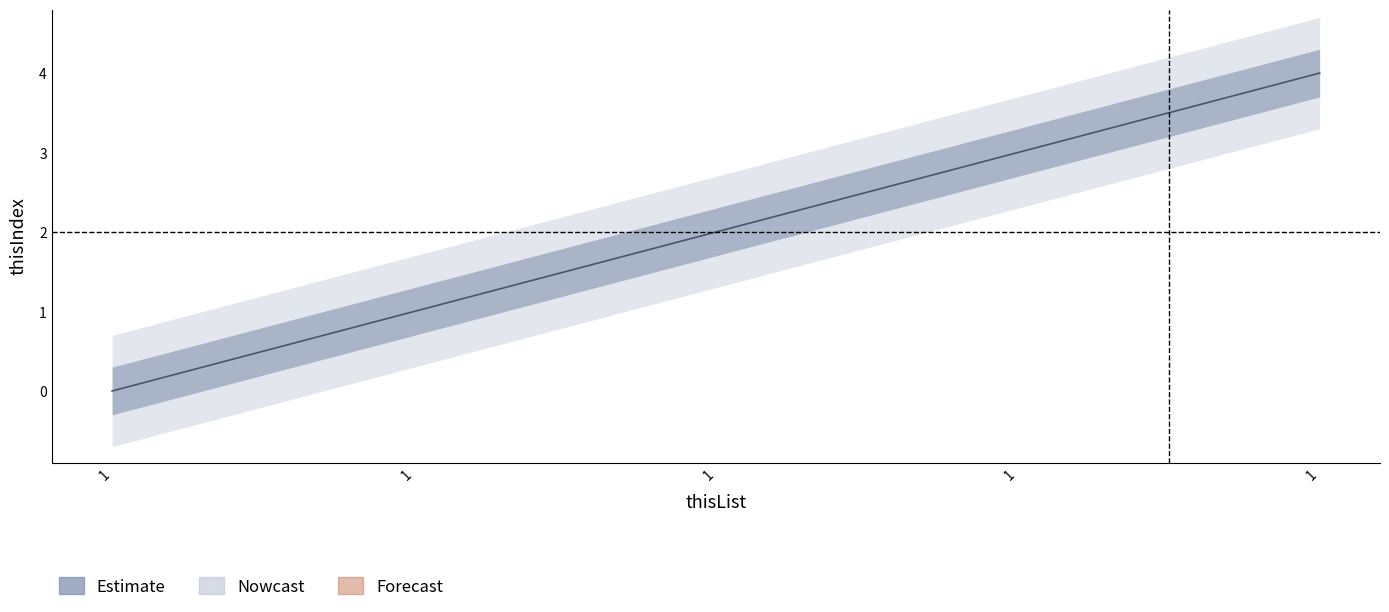

What is the approximate value at 1?

4